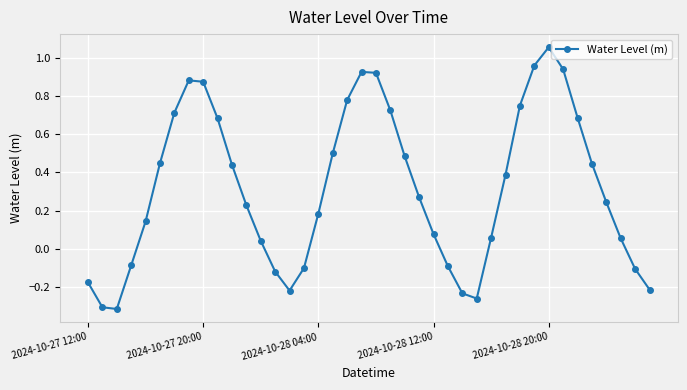

What is the difference between the maximum and second lowest values?

1.4